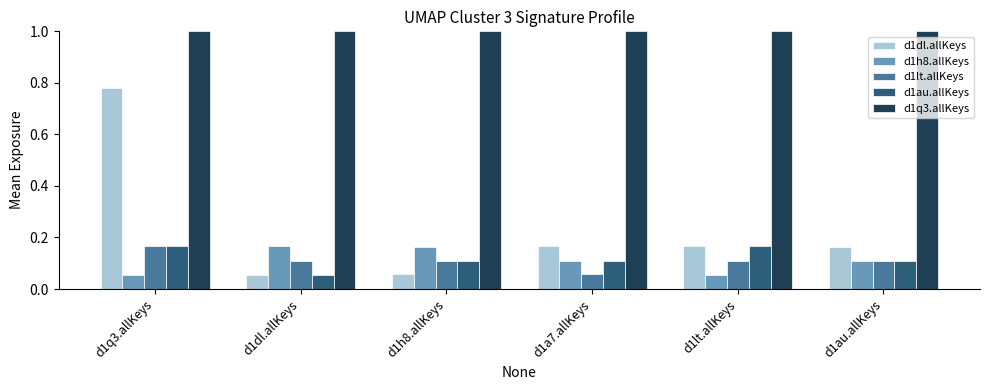

The value of d1au.allKeys at d1au.allKeys is 0.2. True or false?

False